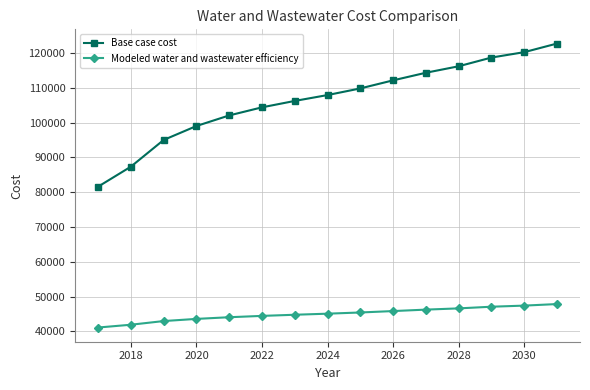

What is the average value of the Base case cost series?

106526.4